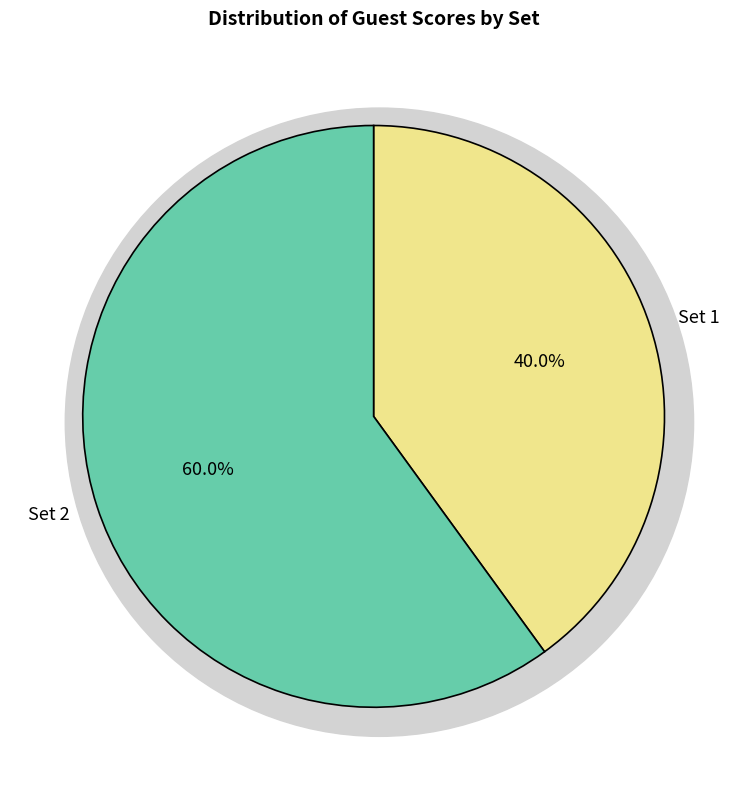

Count the number of slices in the pie.

2